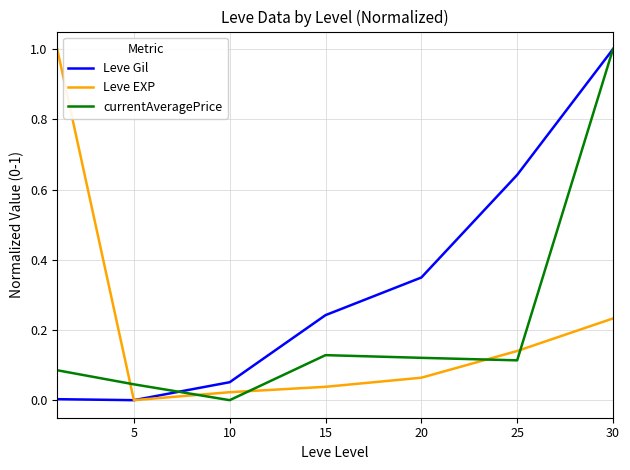

What is the difference between the maximum and second lowest values in the Leve EXP series?

1.0